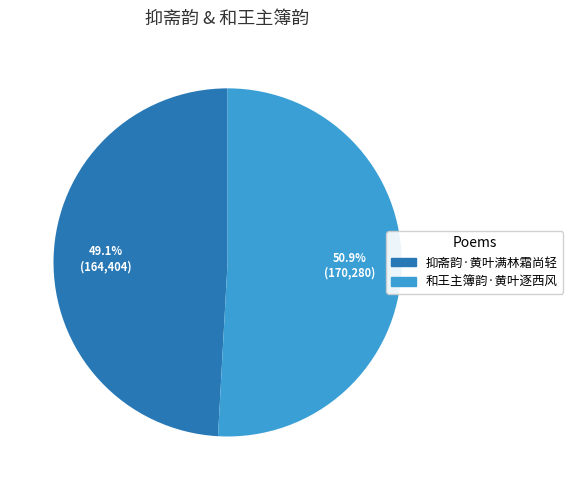

Is it true that 抑斋韵·黄叶满林霜尚轻 is 49% of the pie?

True